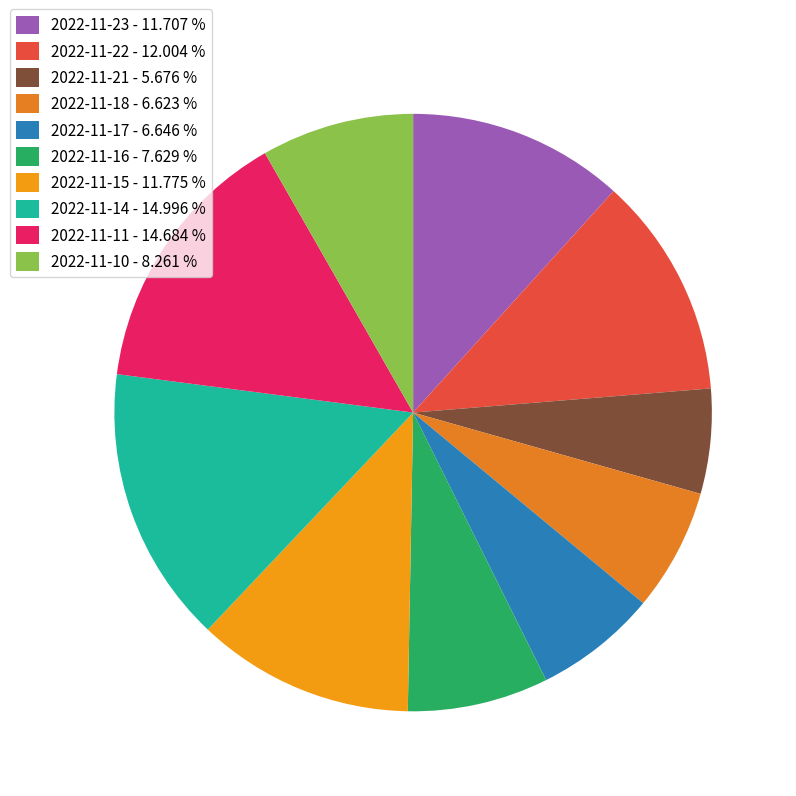

Which slice is the largest?

2022-11-14